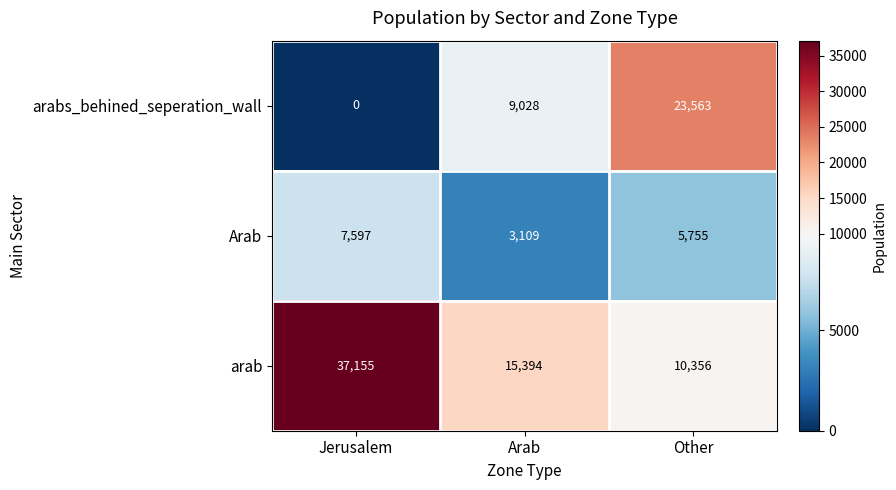

At which category is the sum across all series the highest?

Jerusalem